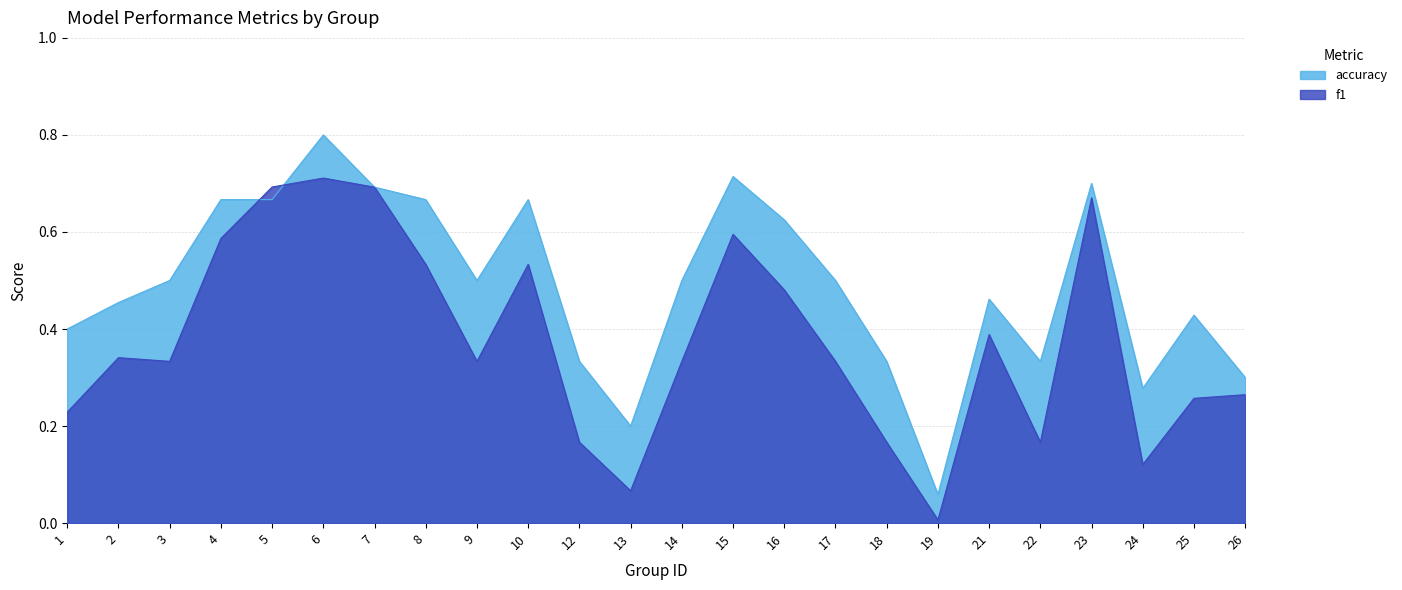

How many times do accuracy and f1 cross each other?

2